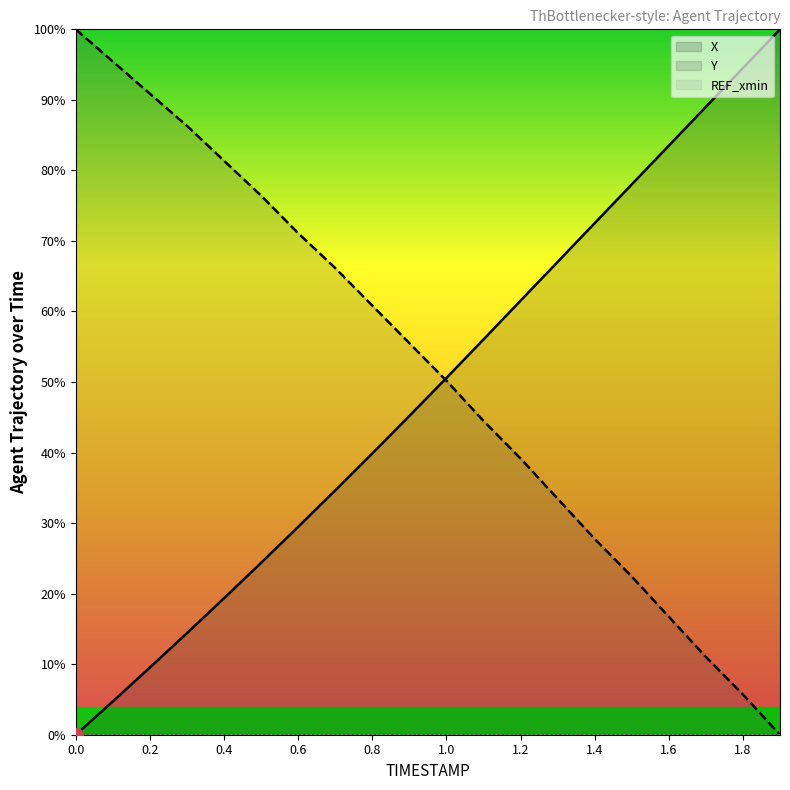

What are all the series names shown in the legend?

X, Y, REF_xmin